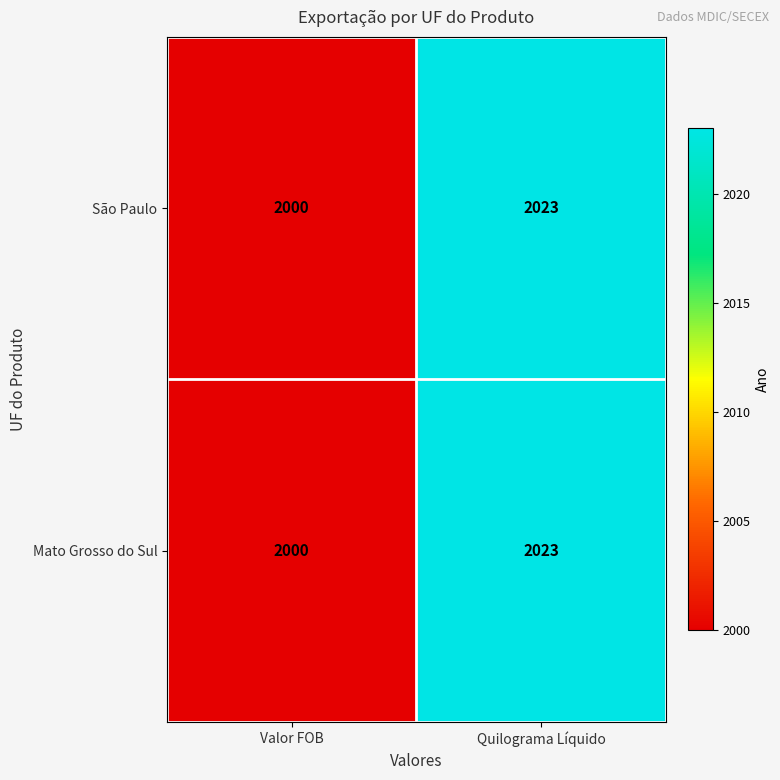

What is the sum of all São Paulo values?

4023